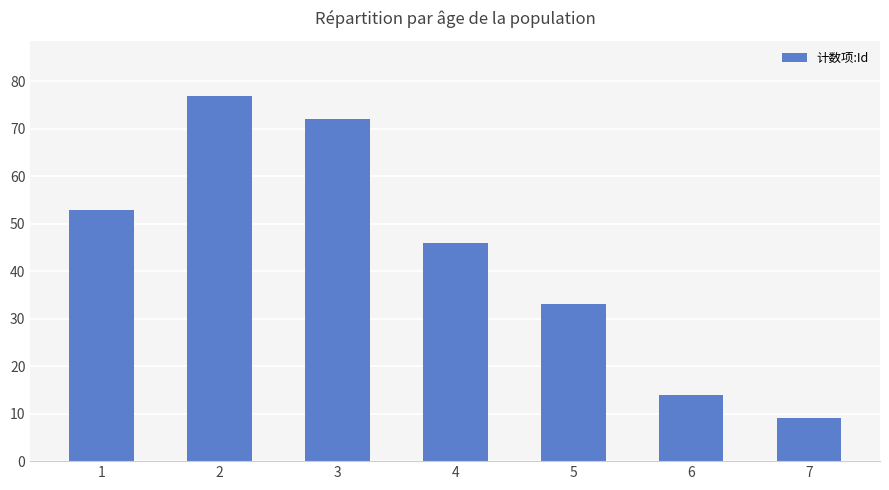

How many data points does each series have?

7